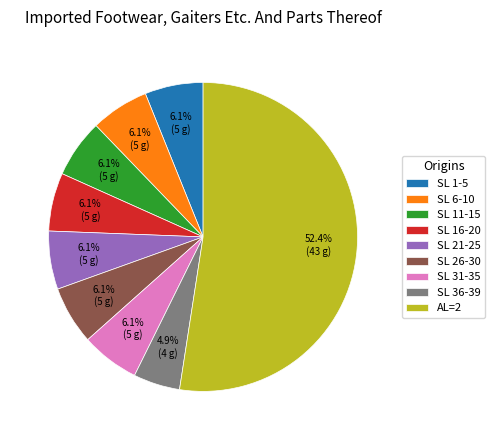

Does any single category account for the majority?

Yes